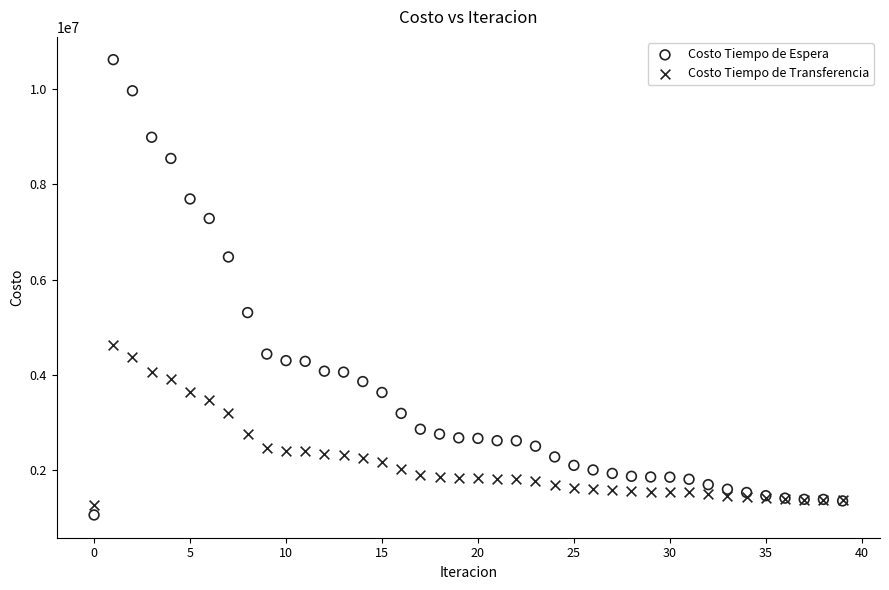

Which series has the largest Y range (max minus min)?

Costo Tiempo de Espera